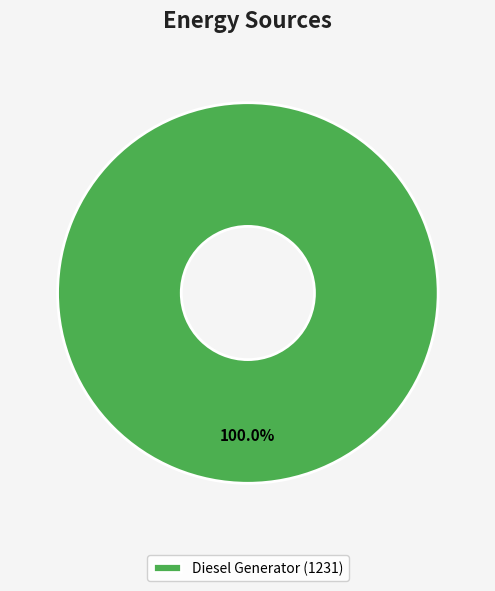

Rank the categories by value from lowest to highest.

Diesel Generator (1231)